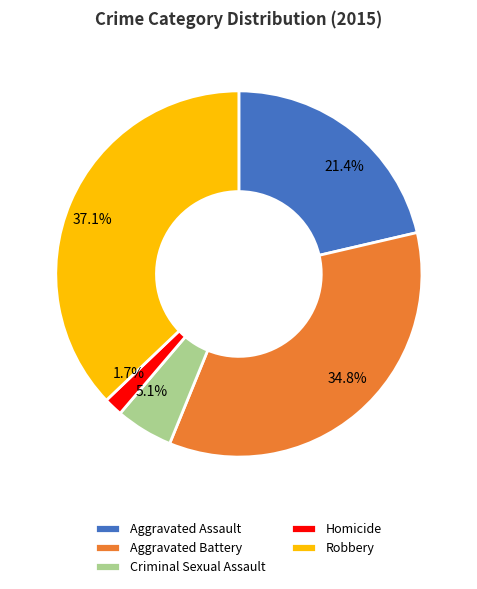

Which category has the smallest portion of the pie?

Homicide